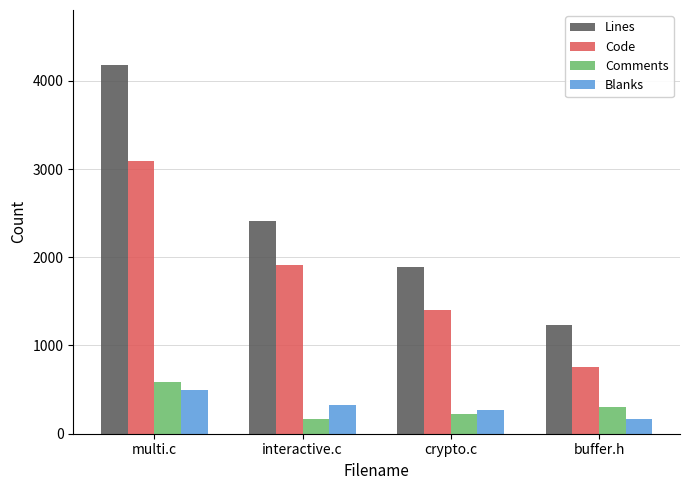

How many data points does each series have?

4